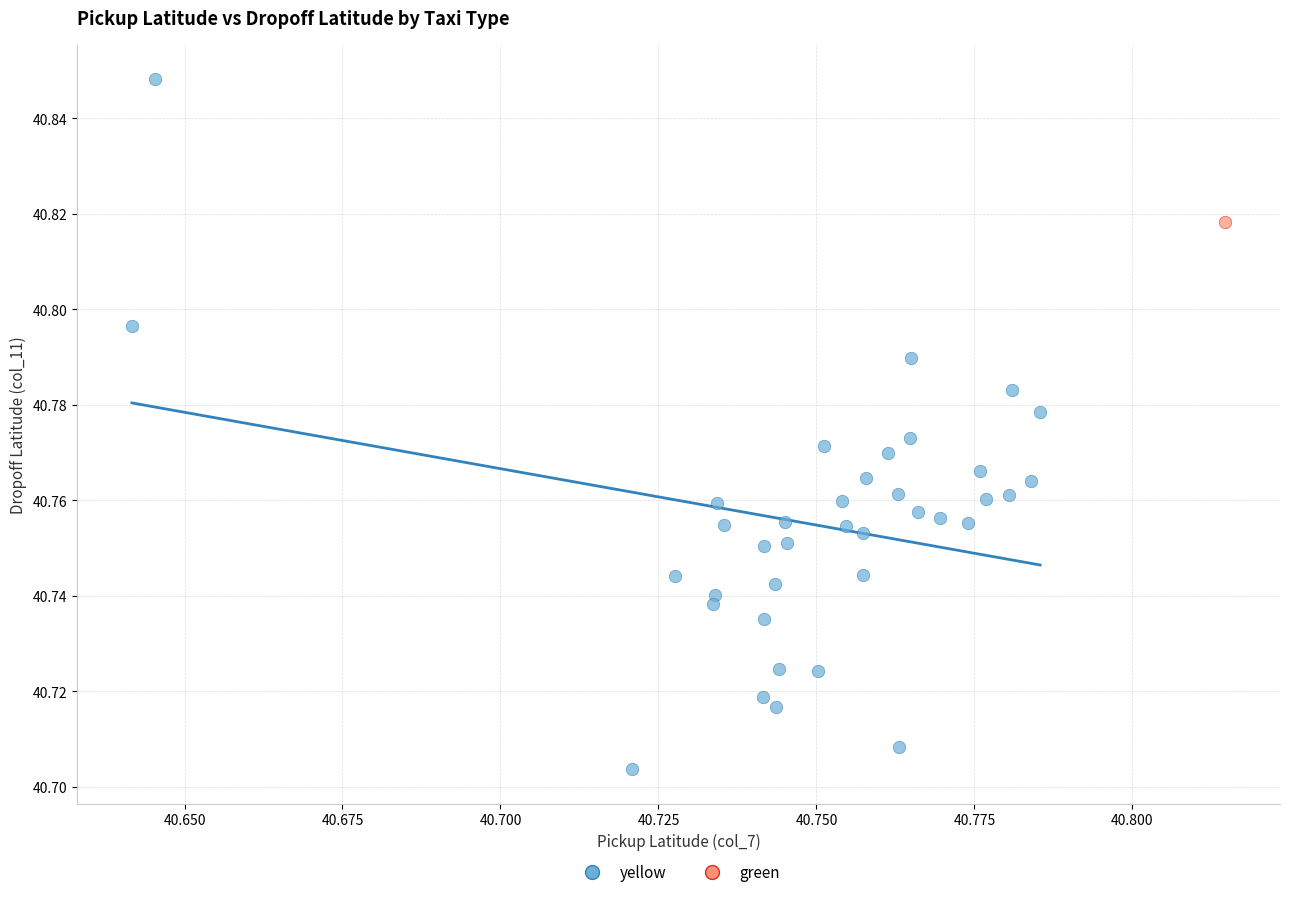

What are all the series names shown in the legend?

yellow, green